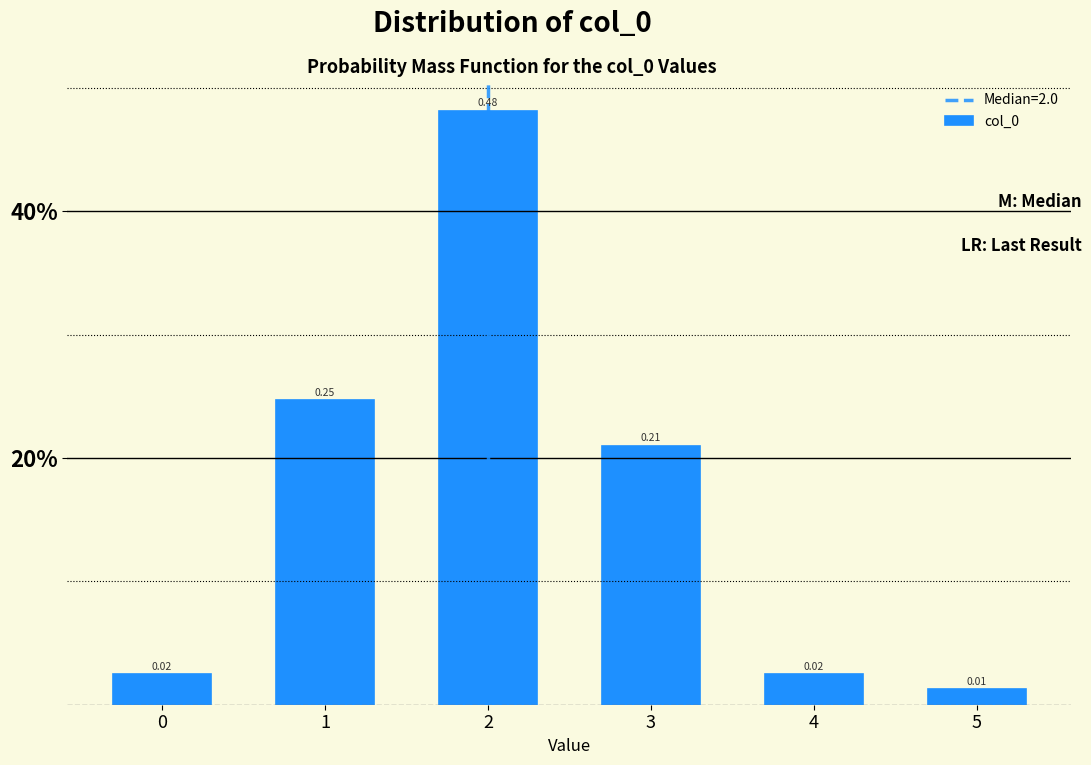

Does the chart contain any negative values?

No